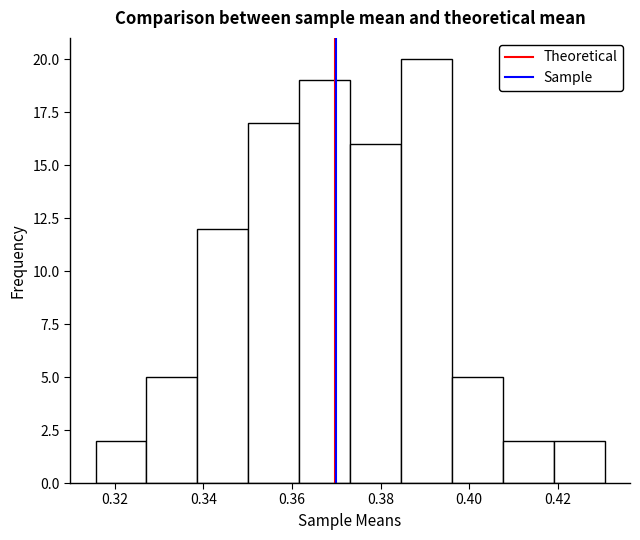

Reading left to right, transcribe this chart: for each bar, give the range it covers on the x-axis and its height. Neither the bar edges nor the heights are printed on the chart, so give them approximately, as read against the axes.

0.316 to 0.328: 2
0.328 to 0.338: 5
0.338 to 0.350: 12
0.350 to 0.362: 17
0.362 to 0.374: 19
0.374 to 0.384: 16
0.384 to 0.396: 20
0.396 to 0.408: 5
0.408 to 0.420: 2
0.420 to 0.430: 2